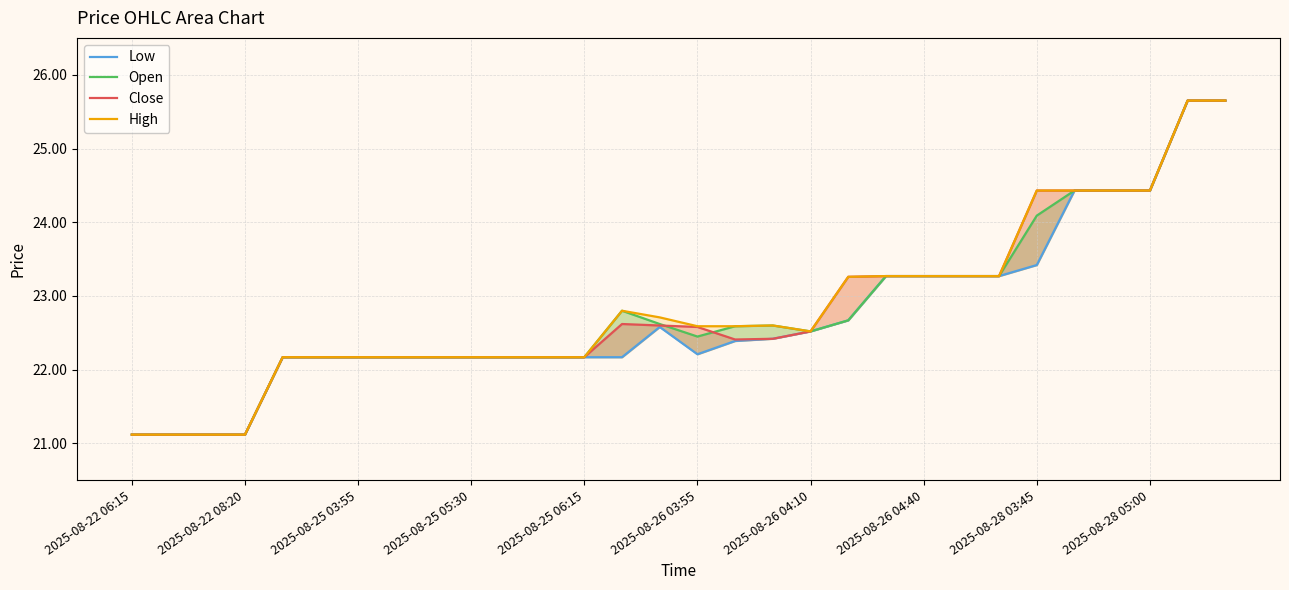

At how many categories does at least one series exceed 25?

2